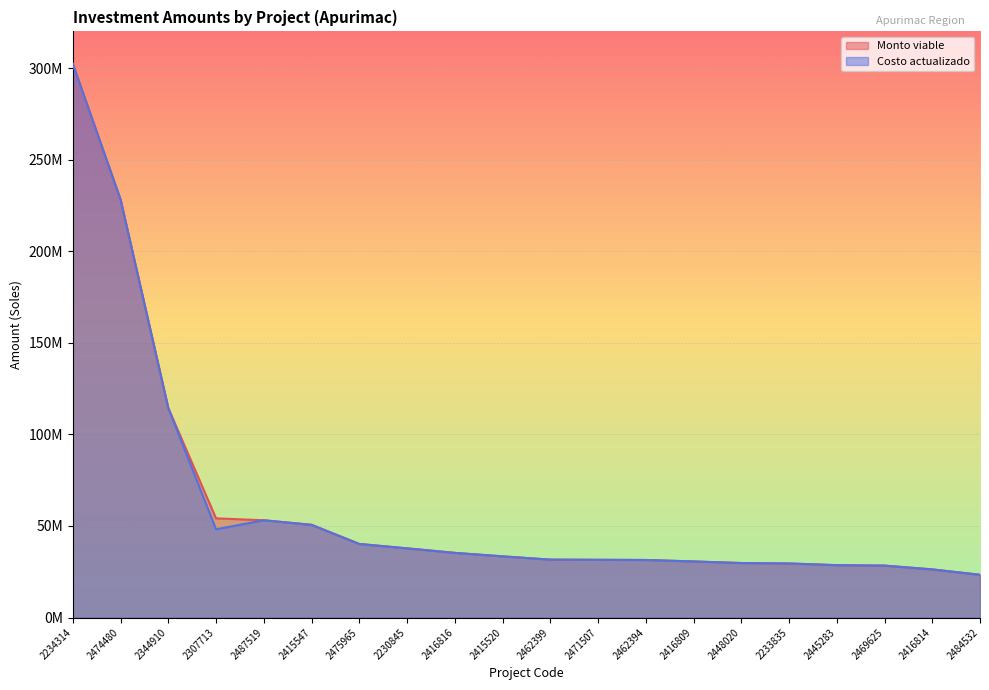

Which has a higher value, 2469625 or 2230845?

2230845